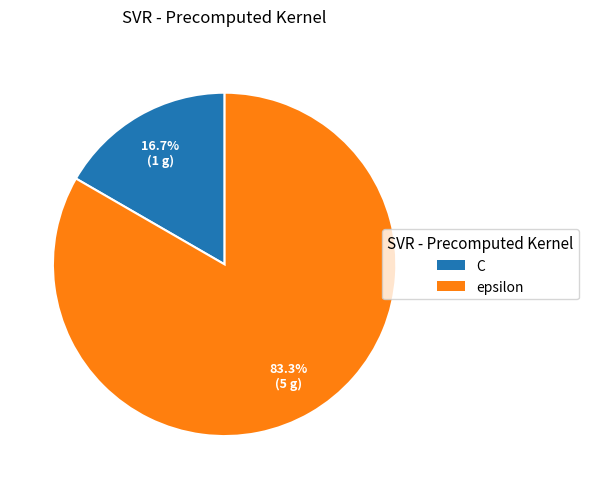

Which slice is the smallest?

C